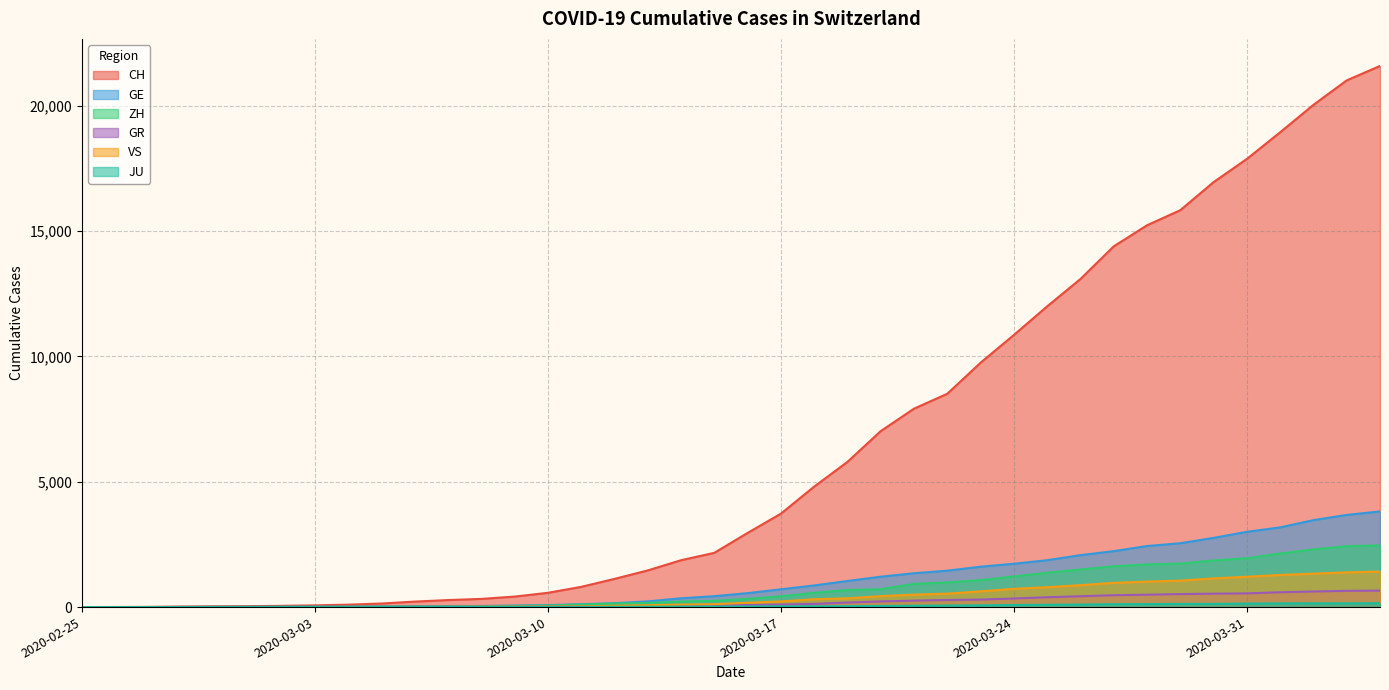

How many lines are shown in the chart?

6